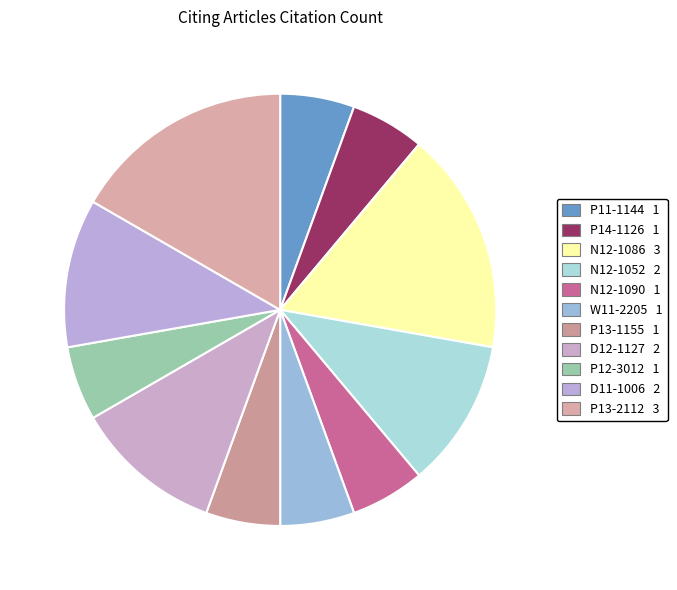

True or false: W11-2205 accounts for 6% of the total.

True